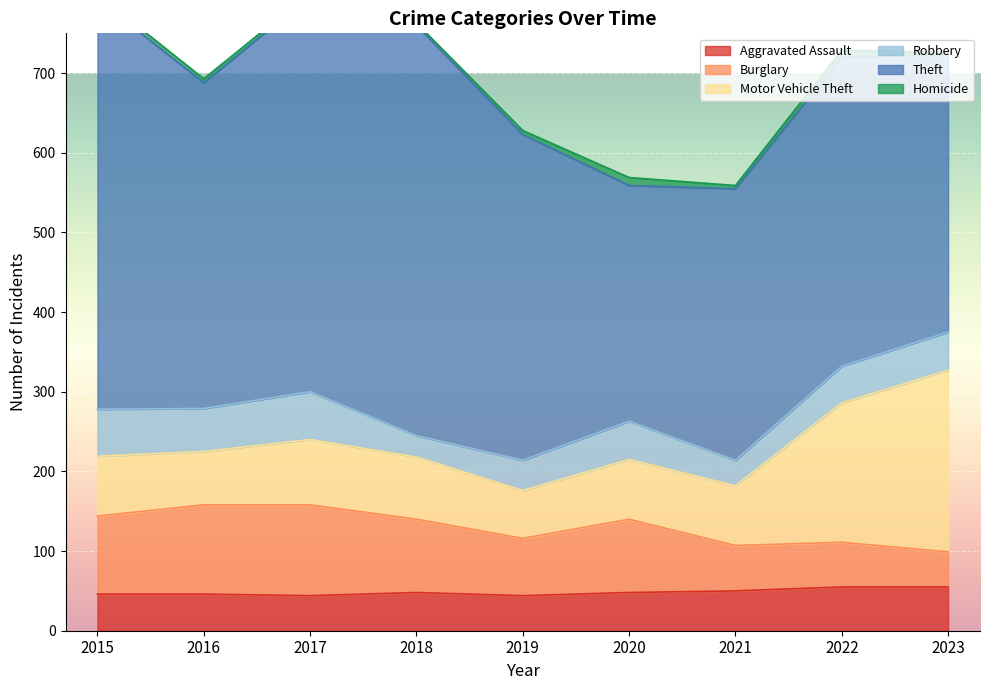

Between 2015 and 2021, which series saw the biggest shift?

Theft